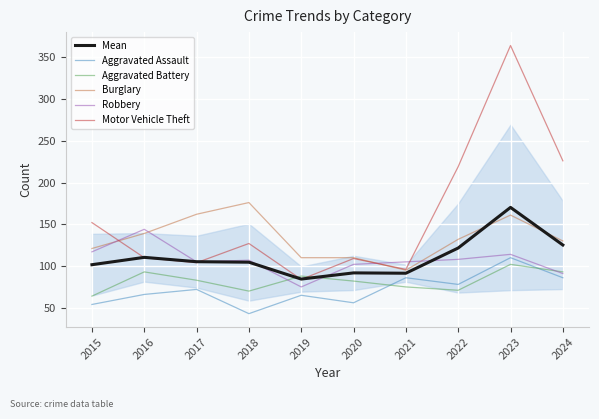

True or false: Aggravated Battery has more than 0 interior local peaks.

True